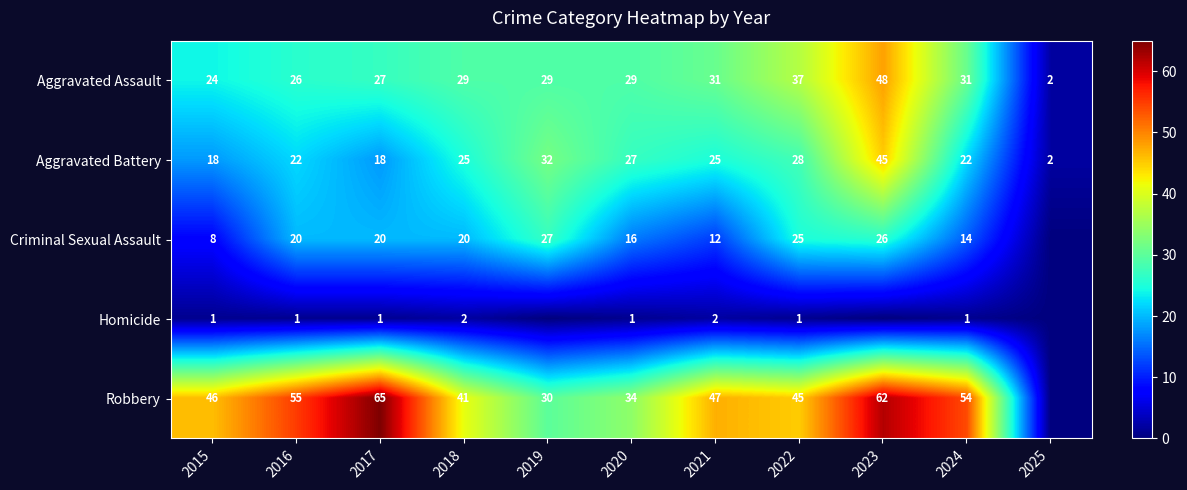

Is the value of Aggravated Assault at 2017 greater than the value of Robbery at 2019?

No